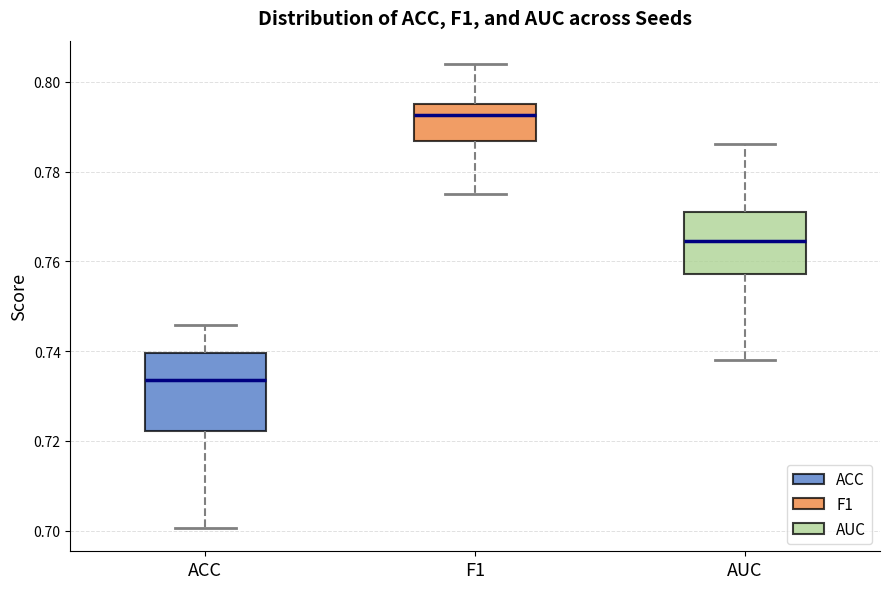

Which box has the highest median line?

F1